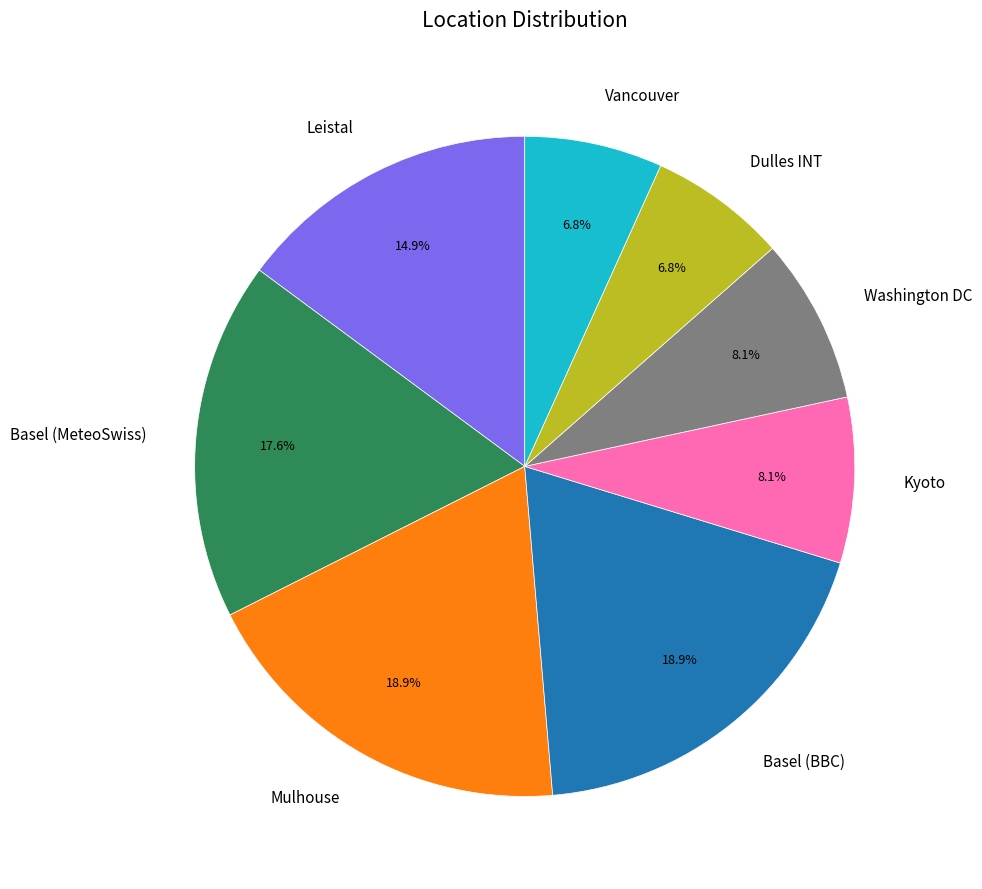

The Leistal slice represents 3% of the pie. True or false?

False